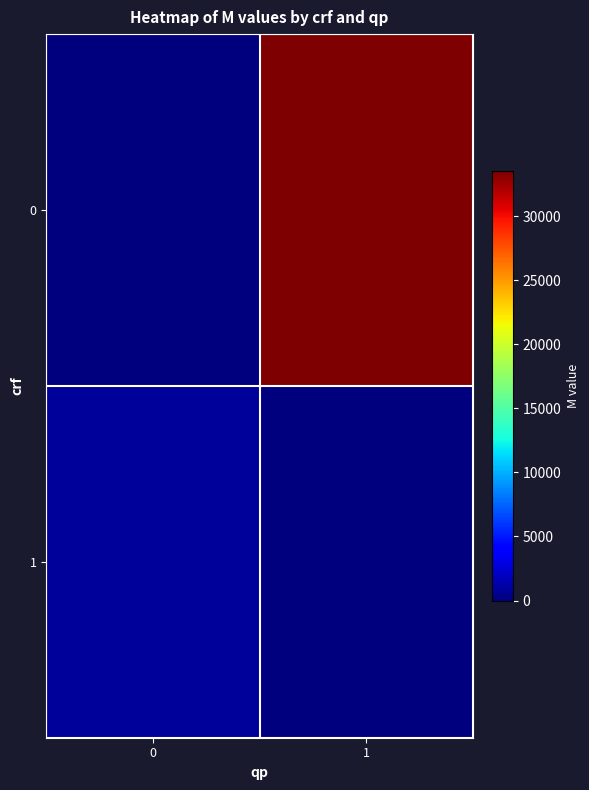

Rank the series by their maximum value, from lowest to highest.

1, 0